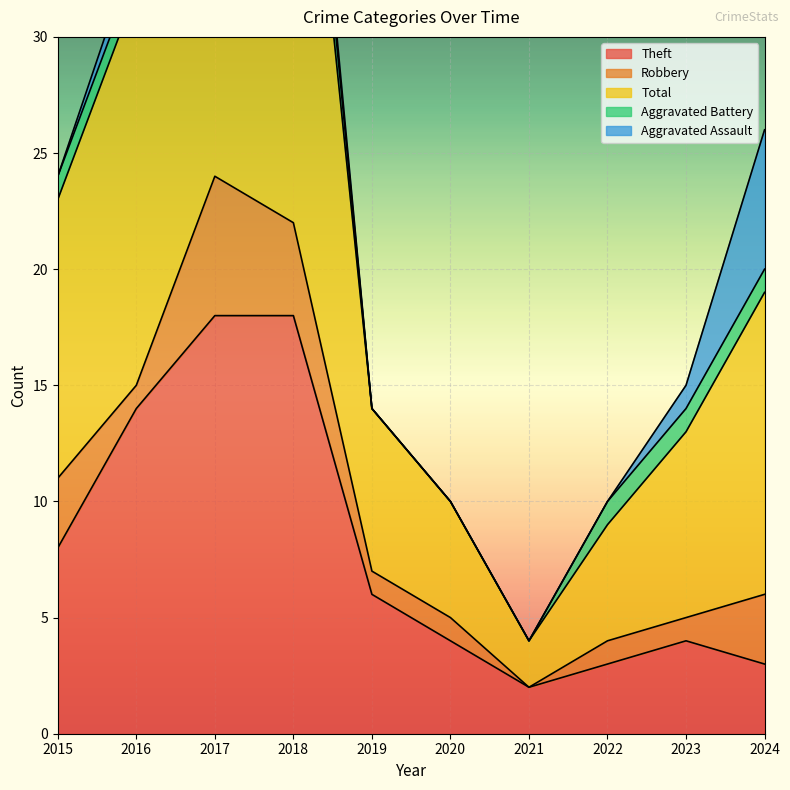

What is the total value across all series at 2021?

4